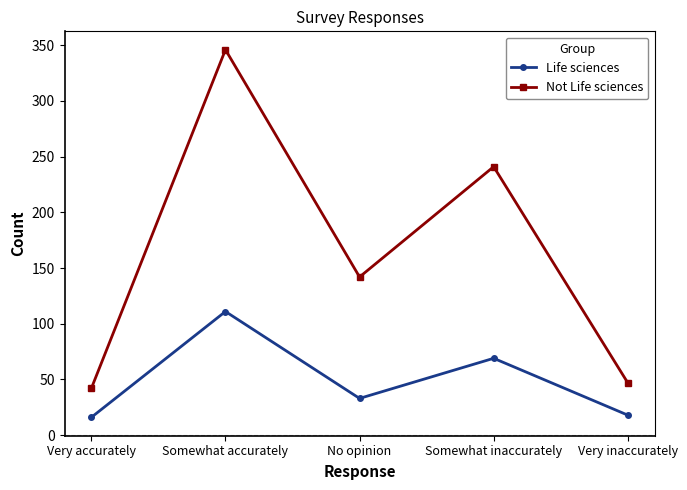

Does the chart have visible grid lines?

No